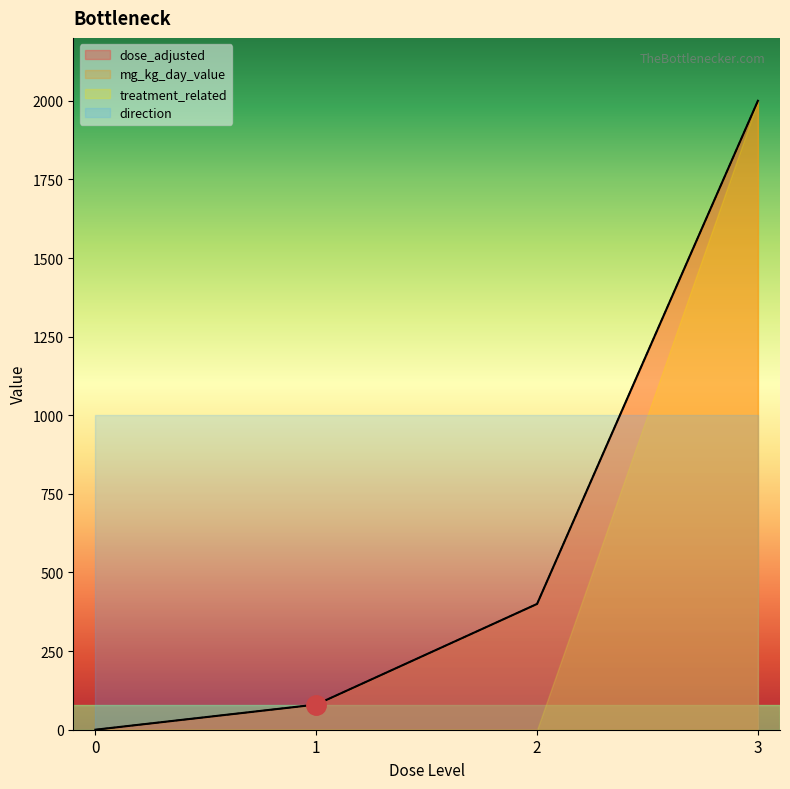

What is the spread (max minus min) of values at 2?

400